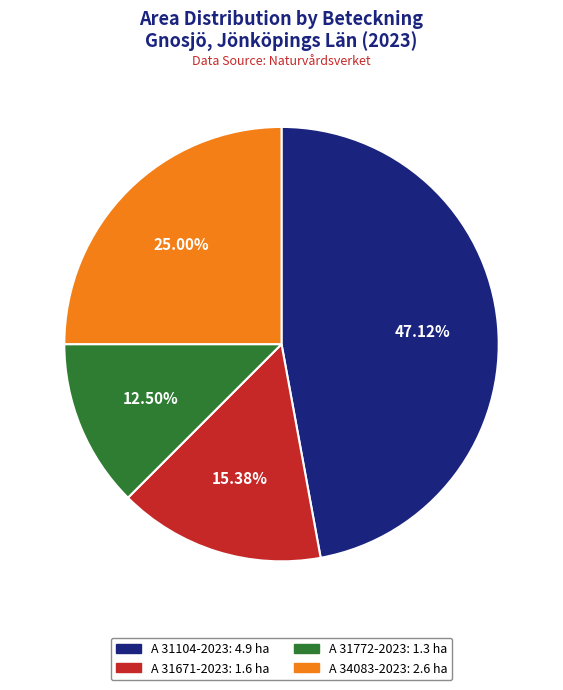

Count the number of slices in the pie.

4